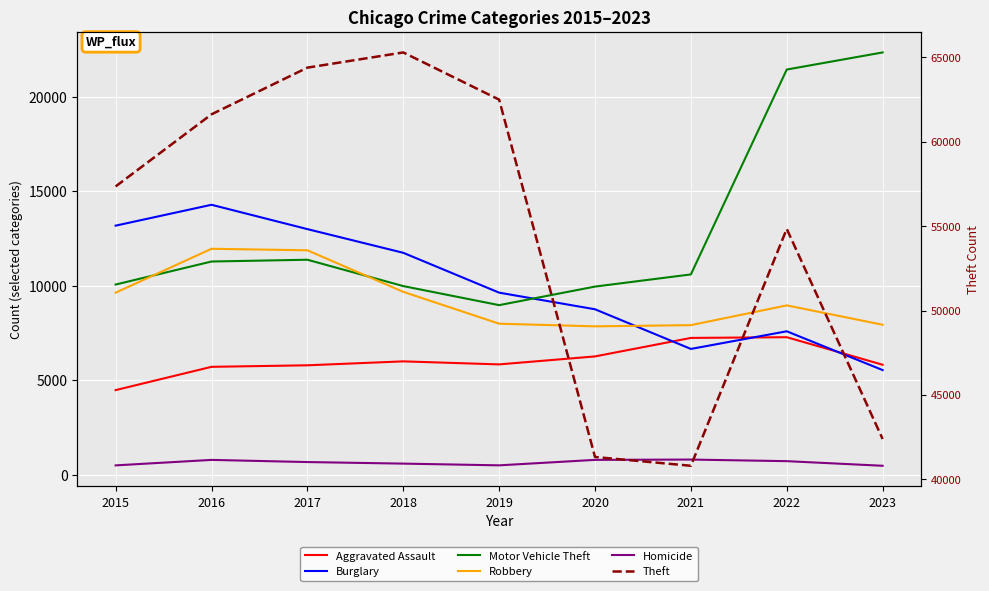

What is the value of the Homicide point at the 8th from the left?

719